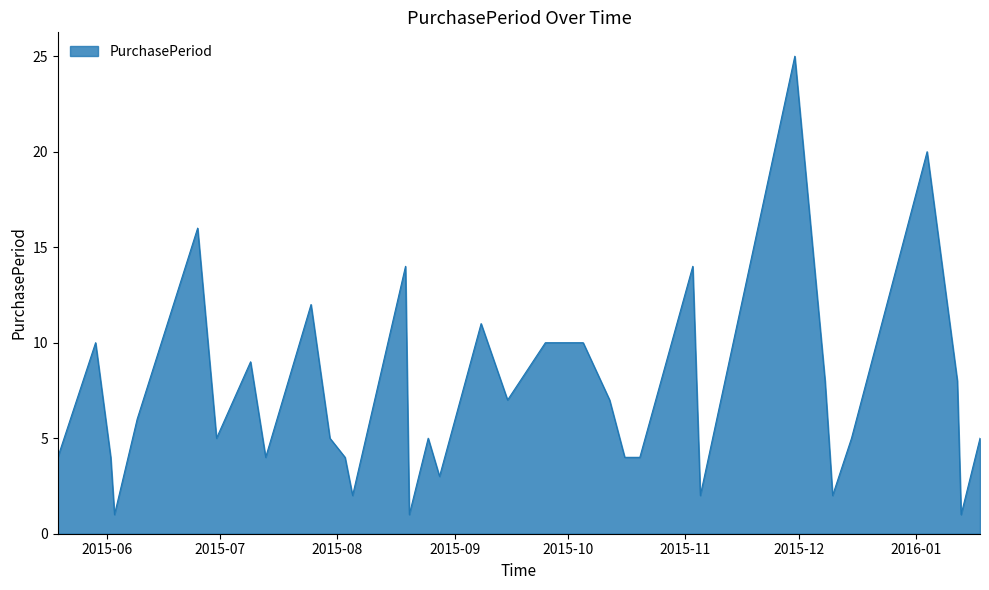

Reading left to right, extract all data points from this chart.

2015-05-19=4	2015-05-29=10	2015-06-02=4	2015-06-03=1	2015-06-09=6	2015-06-25=16	2015-06-30=5	2015-07-09=9	2015-07-13=4	2015-07-25=12	2015-07-30=5	2015-08-03=4	2015-08-05=2	2015-08-19=14	2015-08-20=1	2015-08-25=5	2015-08-28=3	2015-09-08=11	2015-09-15=7	2015-09-25=10	2015-10-05=10	2015-10-12=7	2015-10-16=4	2015-10-20=4	2015-11-03=14	2015-11-05=2	2015-11-30=25	2015-12-08=8	2015-12-10=2	2015-12-15=5	2016-01-04=20	2016-01-12=8	2016-01-13=1	2016-01-18=5